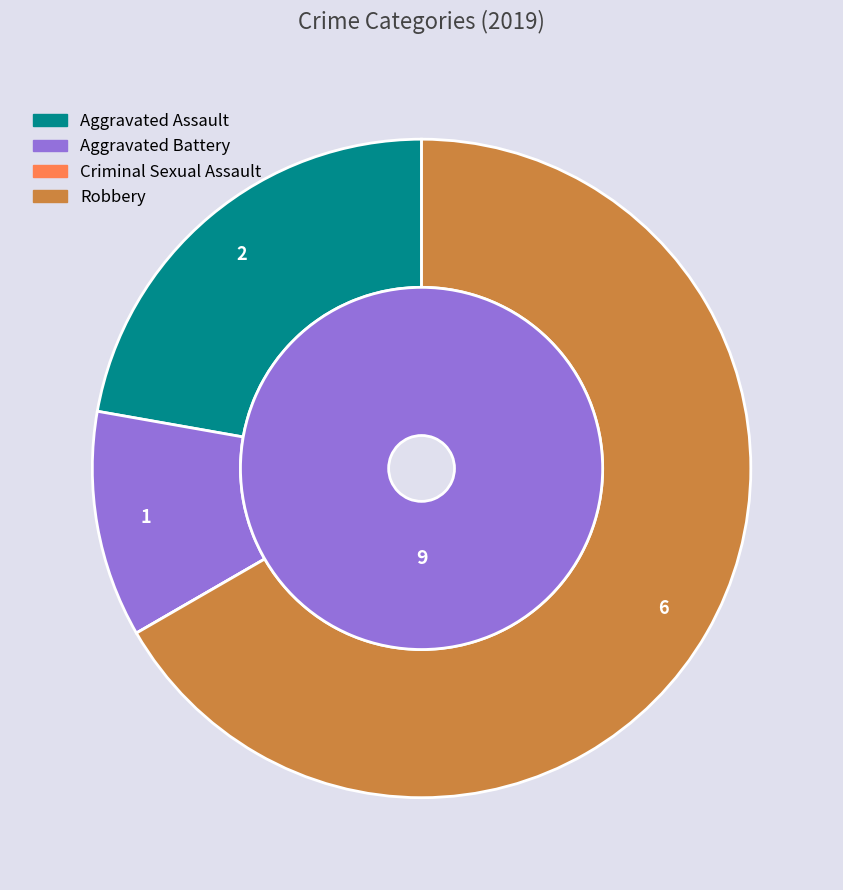

What is the change in value from Aggravated Assault to Criminal Sexual Assault?

-2